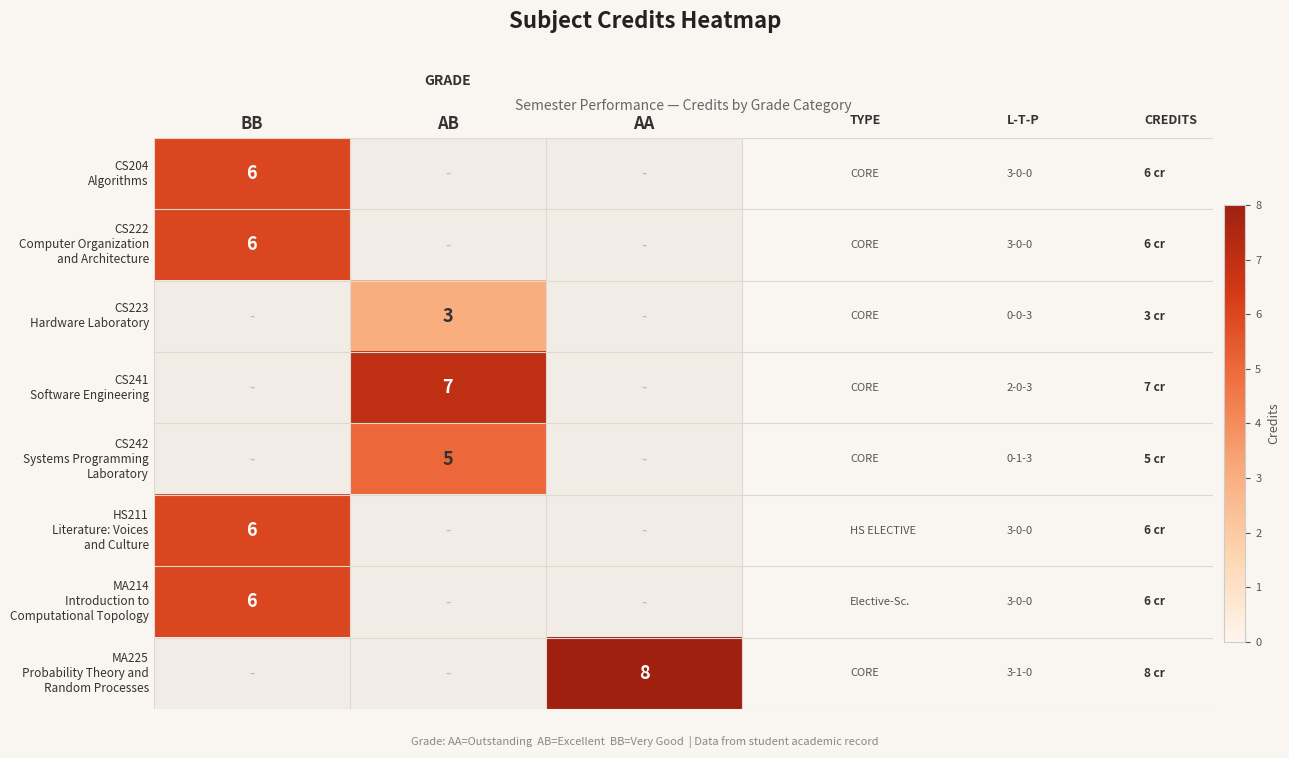

At how many categories does at least one series exceed 7?

1